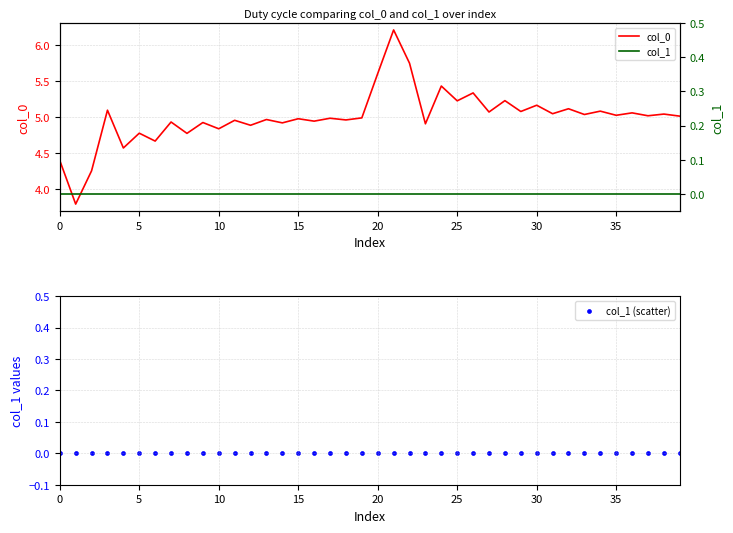

Which series has the largest total across all categories?

col_0